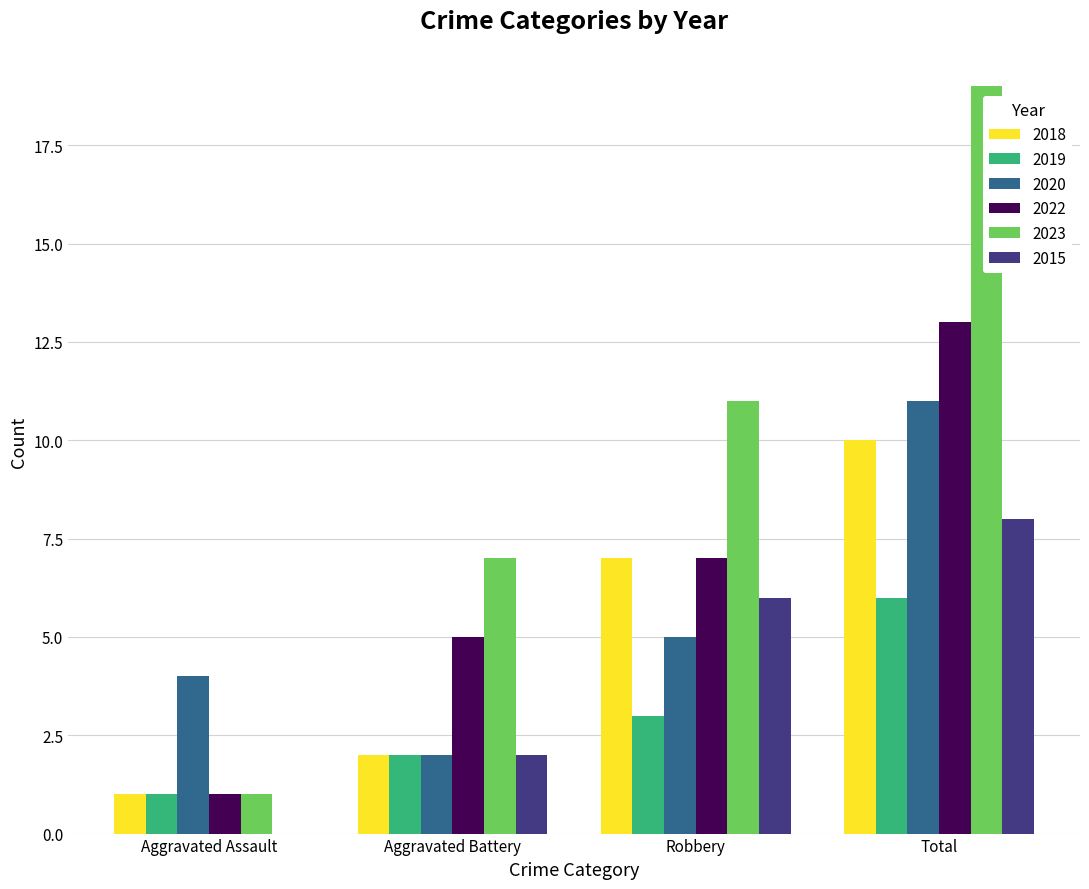

Which series has the widest spread of values?

2023